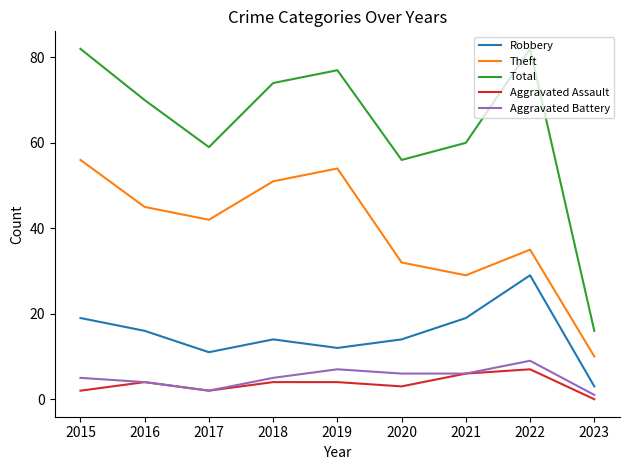

True or false: Robbery has more than 2 points higher than both neighbors.

False